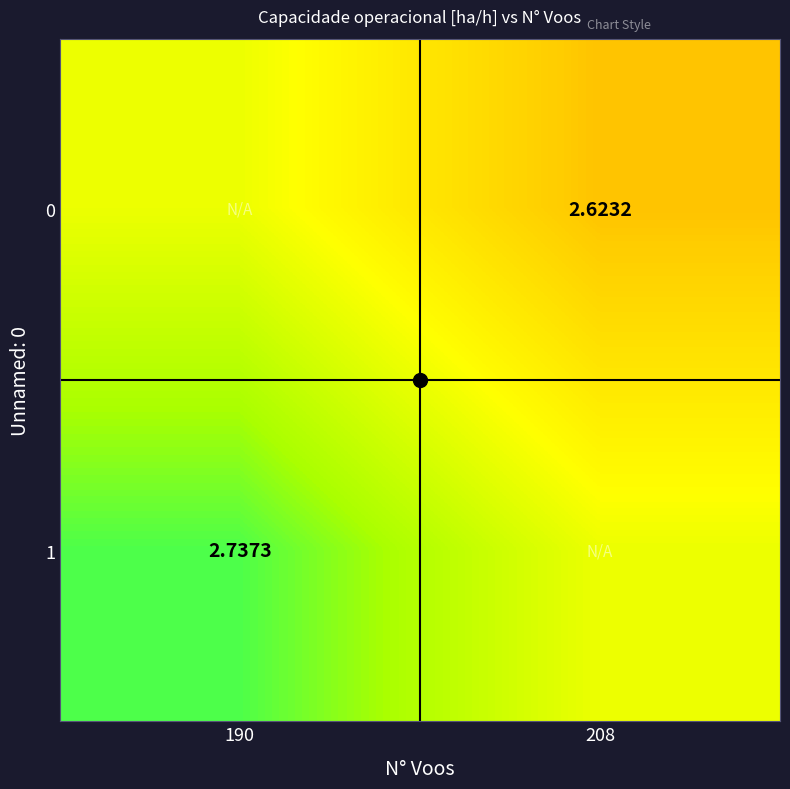

Is the value of 0 at 208 greater than the value of 1 at 190?

No